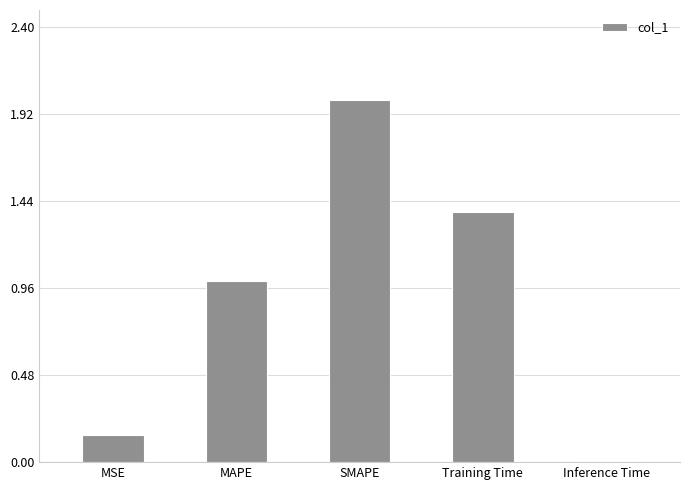

What is the label of the 4th bar from the right?

MAPE